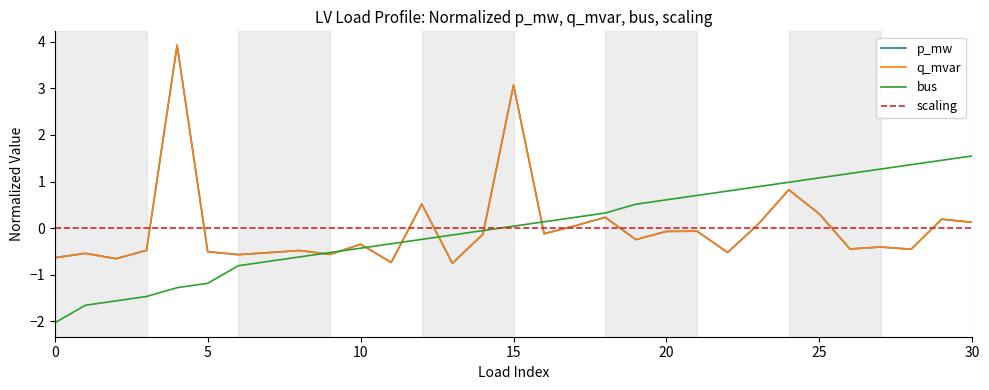

Which series has the largest range (max minus min)?

p_mw